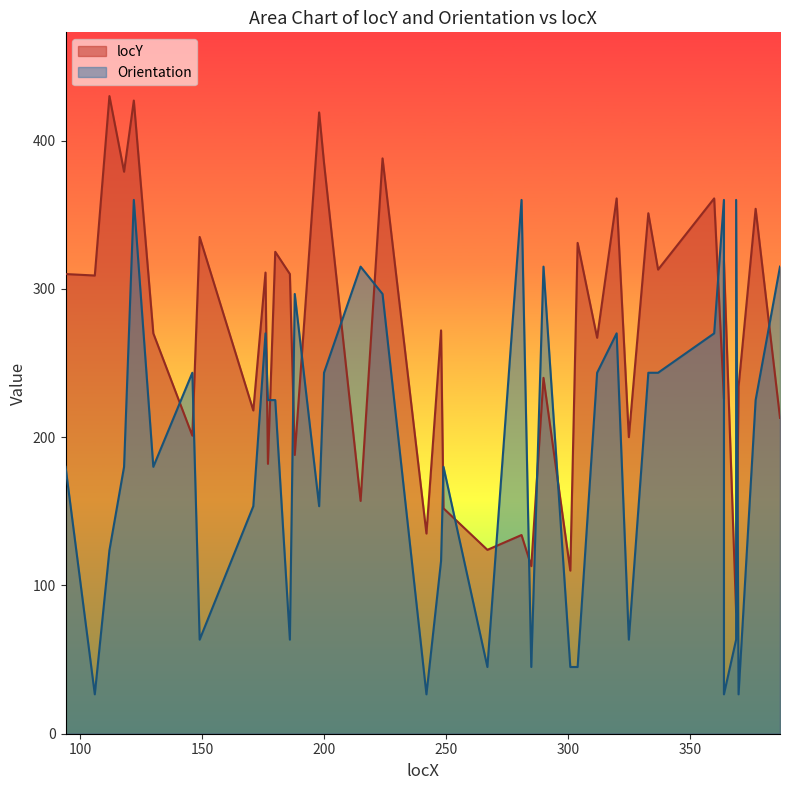

How many lines are shown in the chart?

2